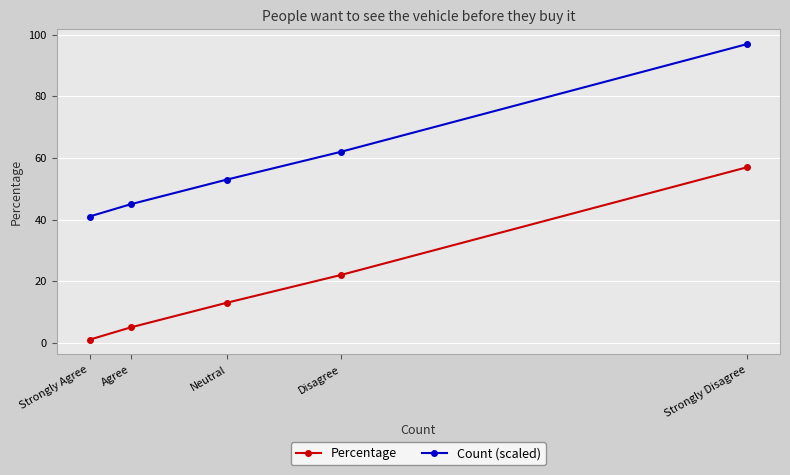

Count the number of data series in this chart.

2